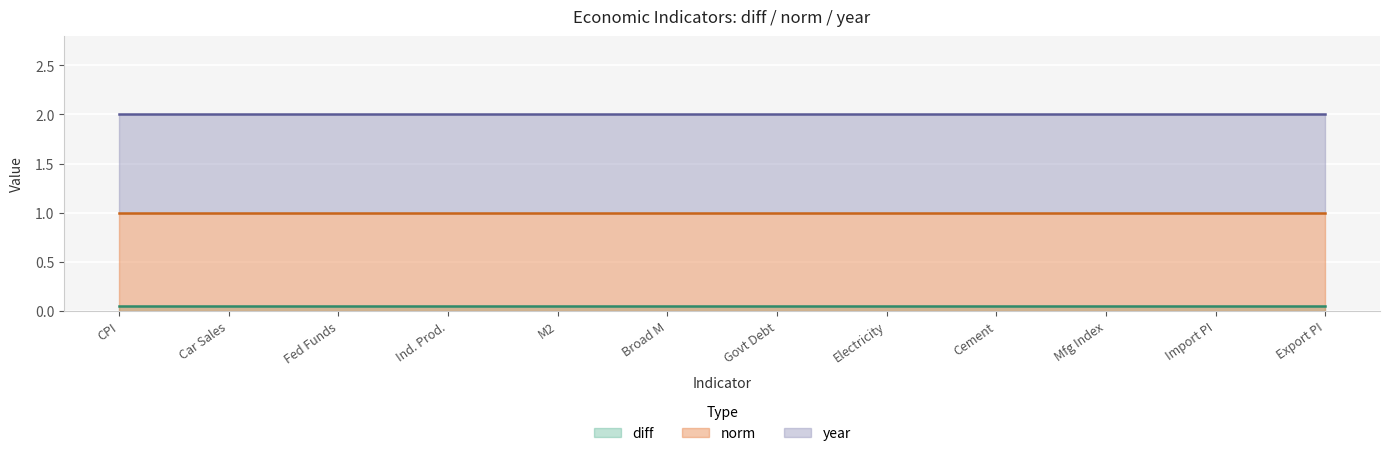

Between Electricity Generation and Export Price Index, which is larger?

Electricity Generation